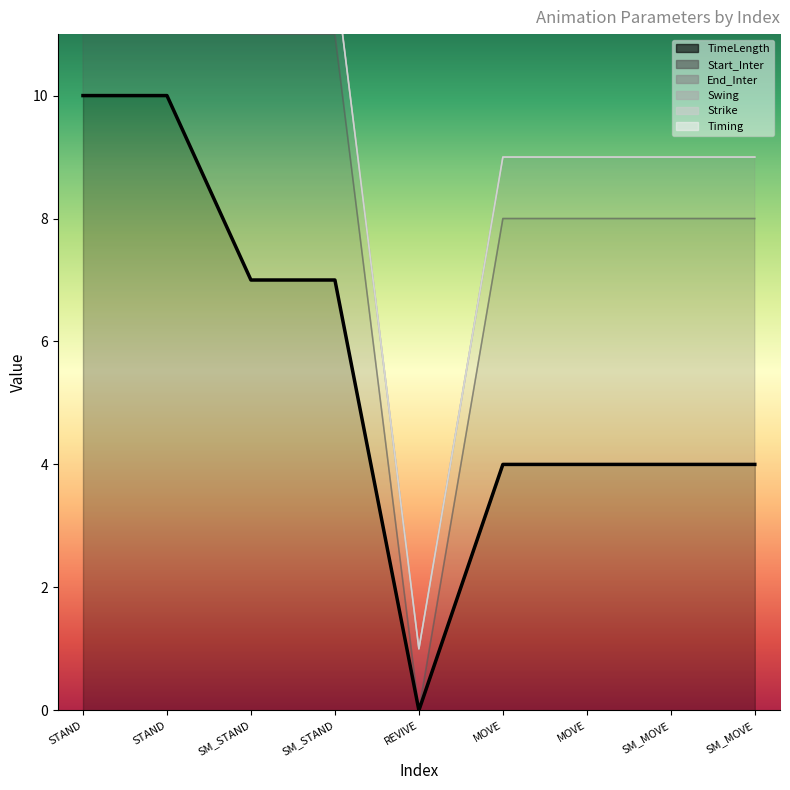

What are all the series names shown in the legend?

TimeLength, Start_Inter, End_Inter, Swing, Strike, Timing